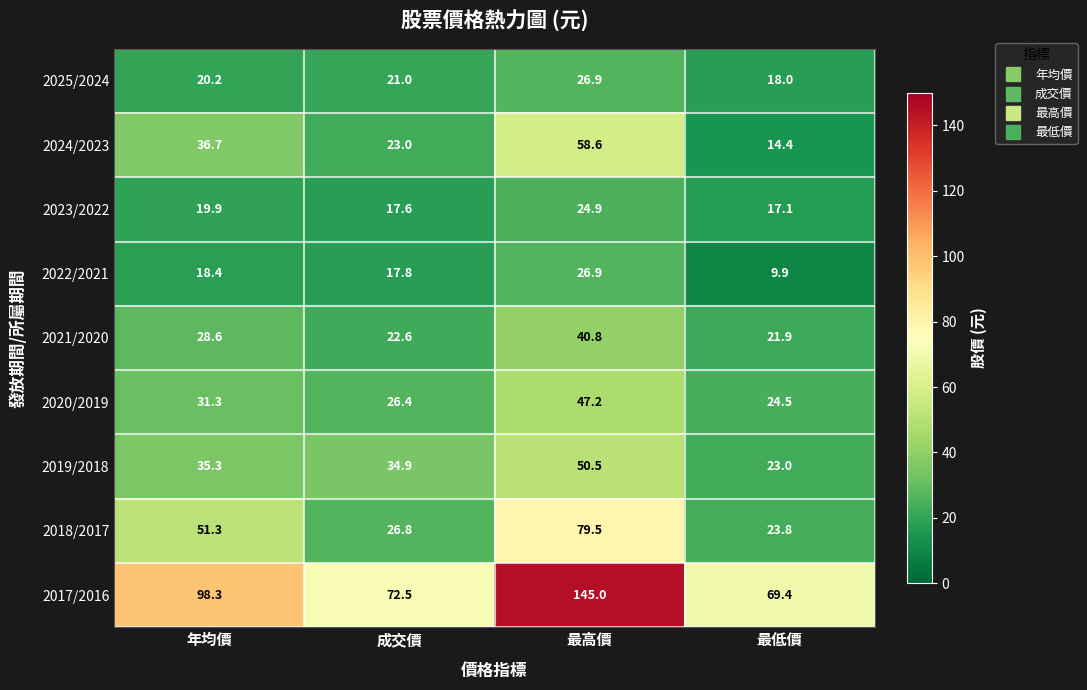

Rank the series at 最低價 from highest to lowest value.

2017/2016, 2020/2019, 2018/2017, 2019/2018, 2021/2020, 2025/2024, 2023/2022, 2024/2023, 2022/2021